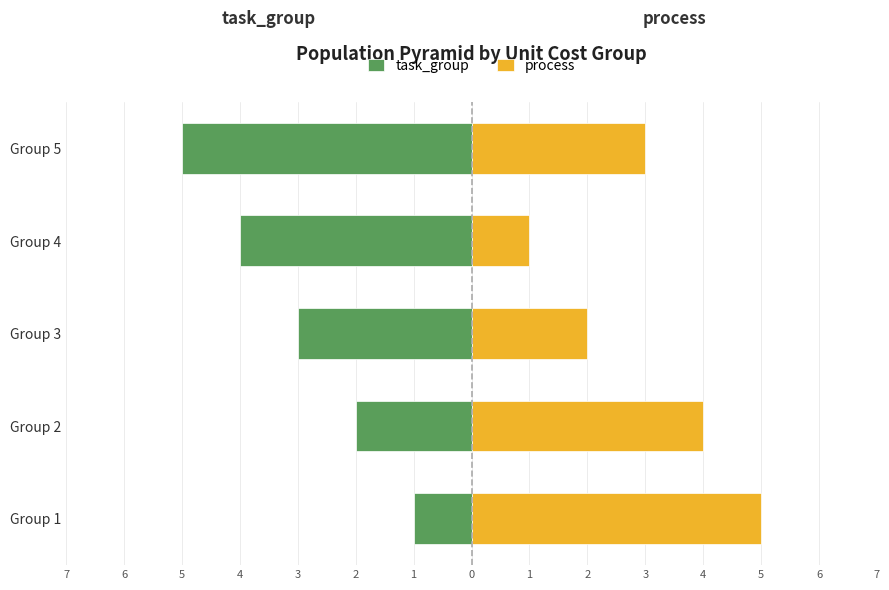

How many data points in process are above 3?

2